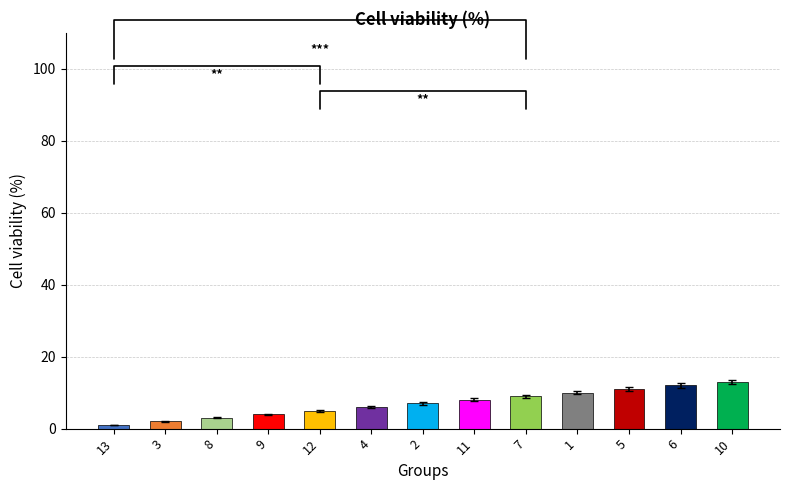

Which category has the lowest value across all series?

13